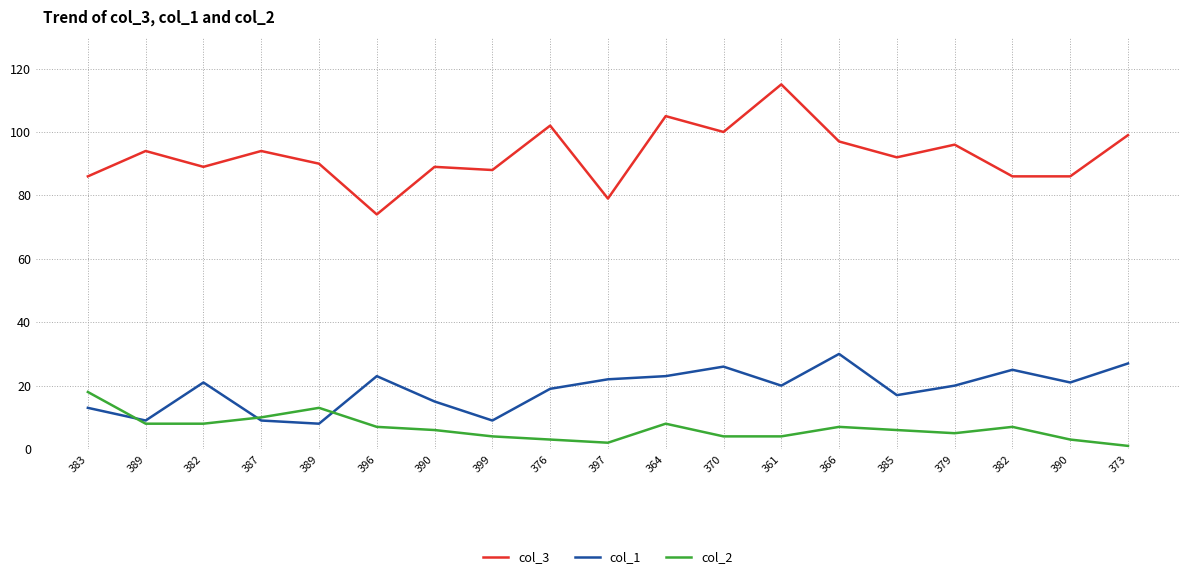

What are all the series names shown in the legend?

col_3, col_1, col_2